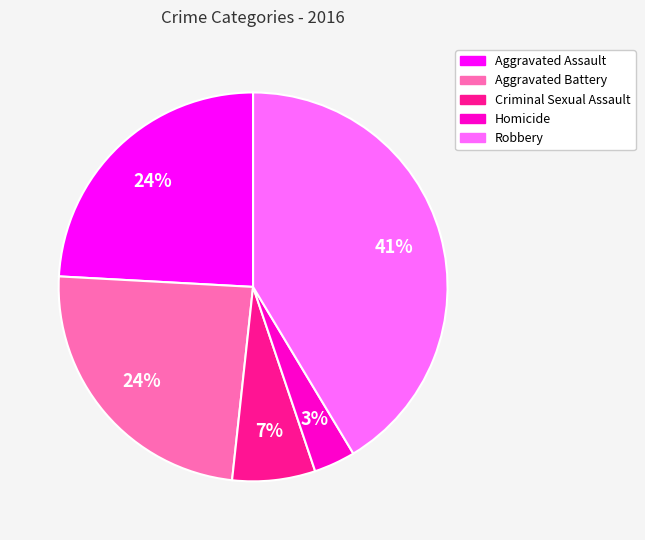

Is it true that Robbery is 50% of the pie?

False